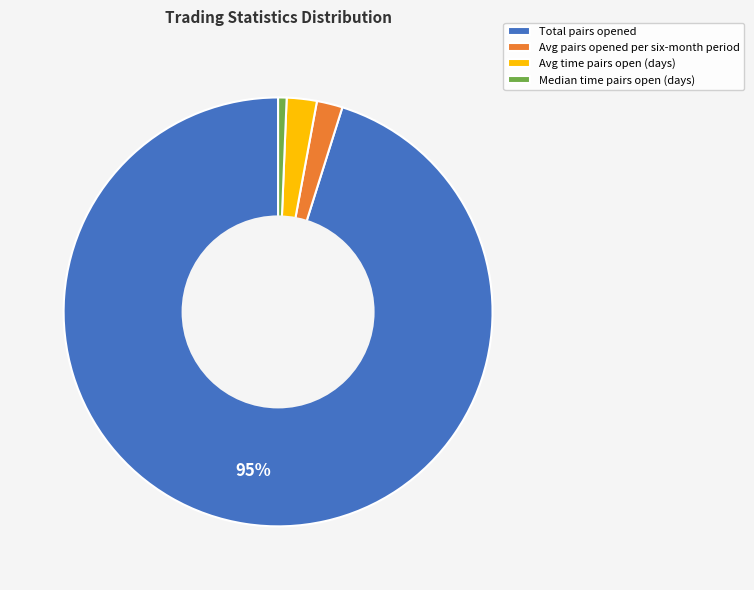

How many slices are in this pie chart?

4